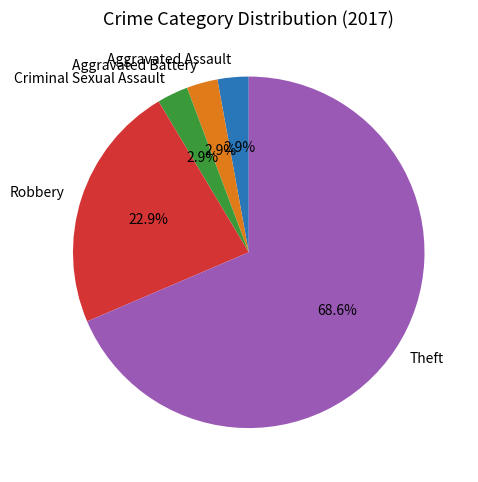

Is Theft the majority of the pie?

Yes